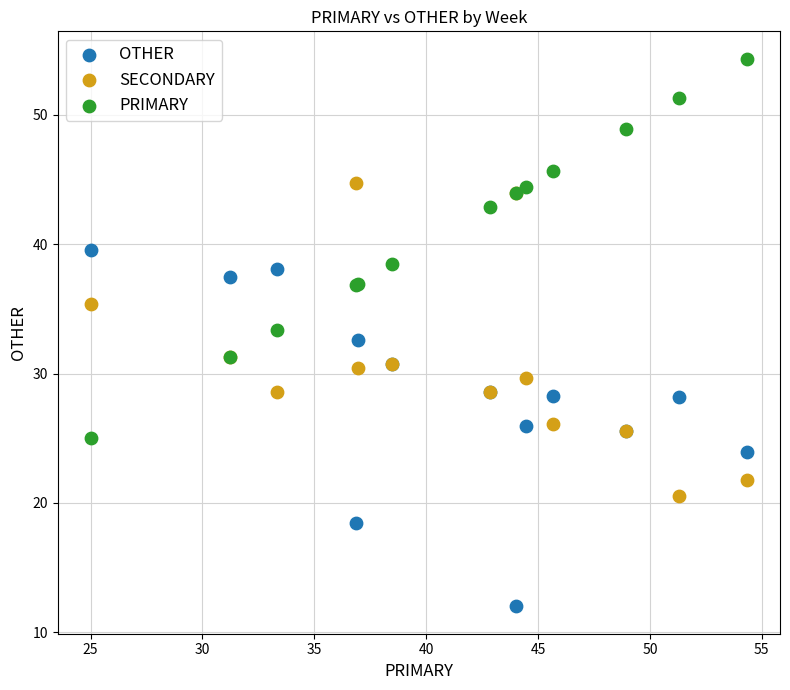

What are all the series names shown in the legend?

OTHER, SECONDARY, PRIMARY